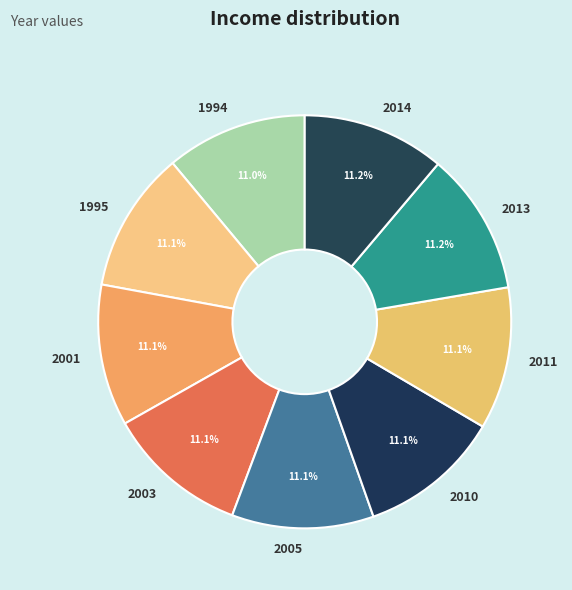

To the nearest percent, what is the combined percentage of 2001 and 2005?

22%